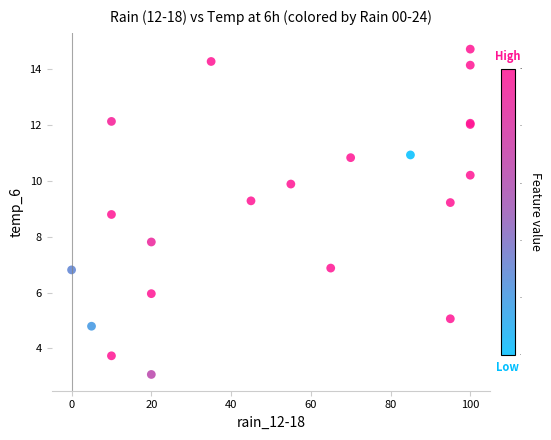

What Y value in the scatter plot is closest to 8?

7.8